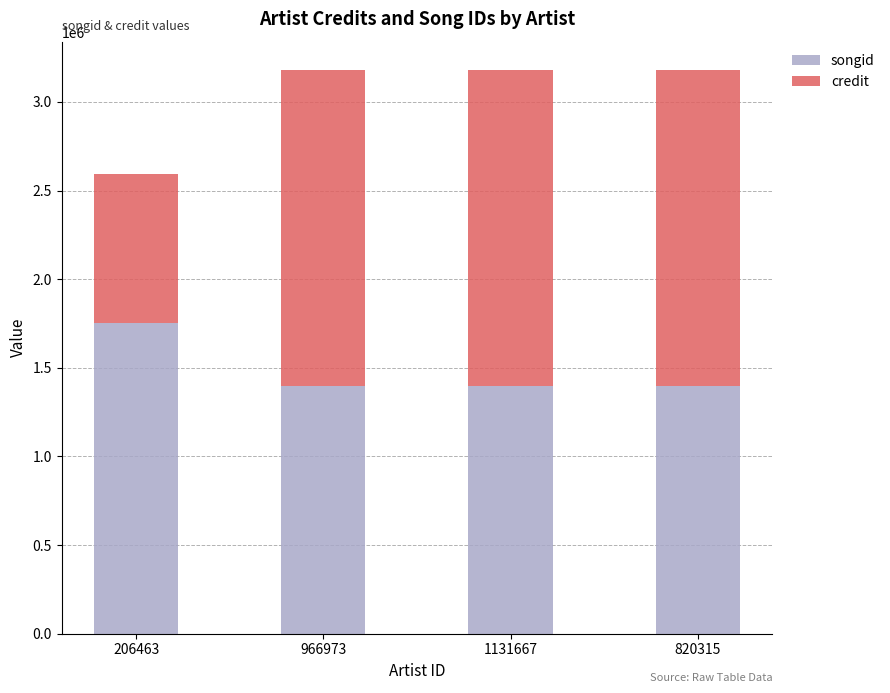

Is it true that songid equals 326559 at 966973?

False